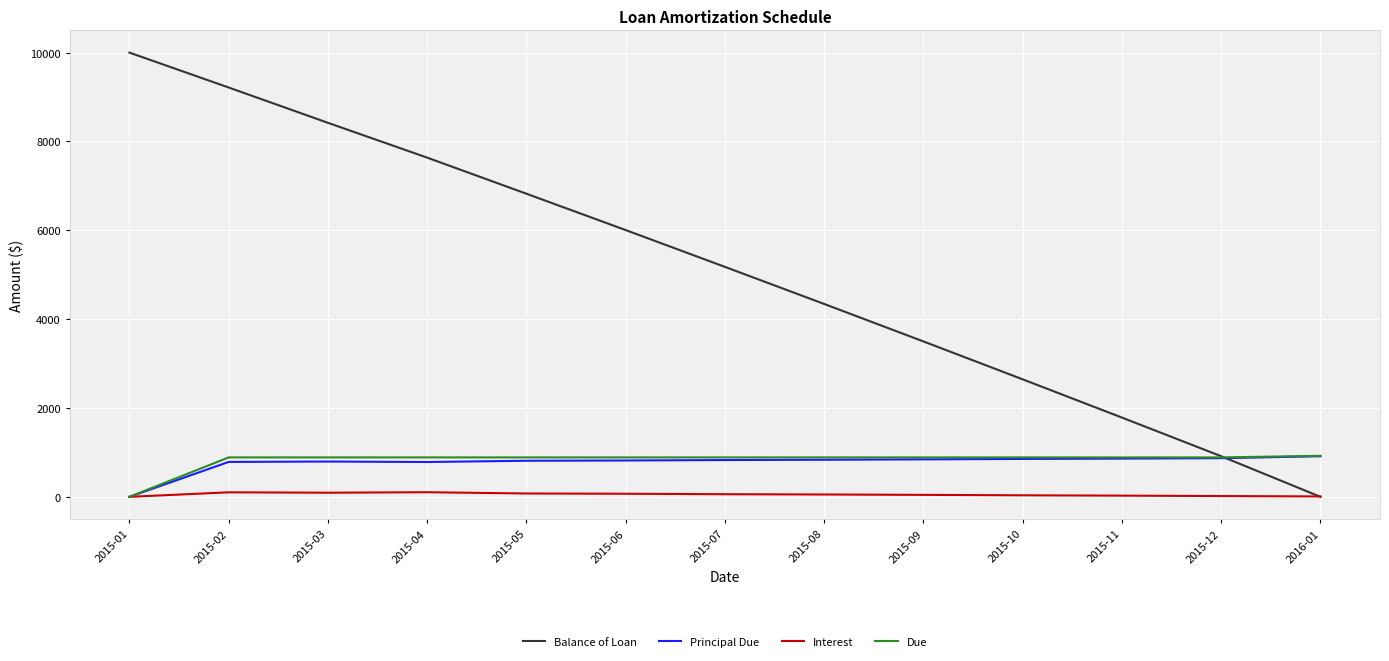

Is the value of Due at 2015-11 greater than the value of Balance of Loan at 2015-04?

No